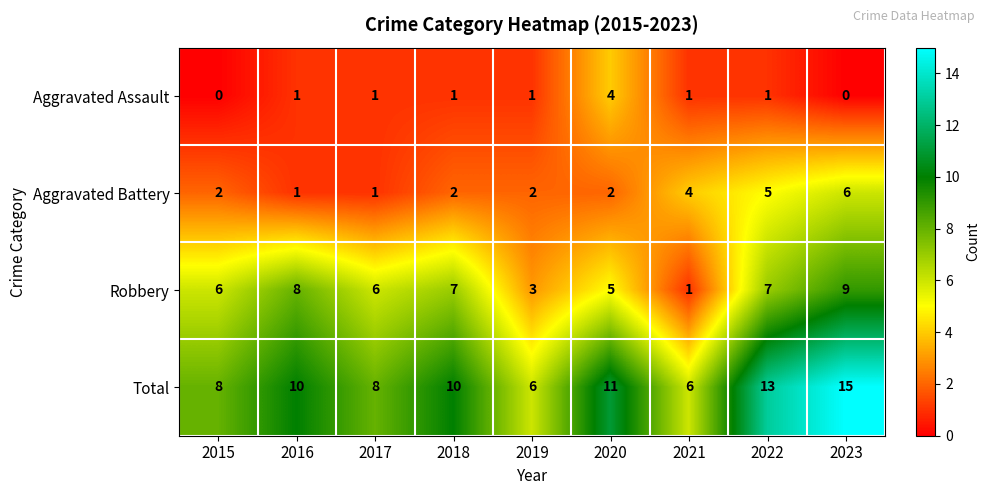

Rank the series by their average value, from lowest to highest.

Aggravated Assault, Aggravated Battery, Robbery, Total